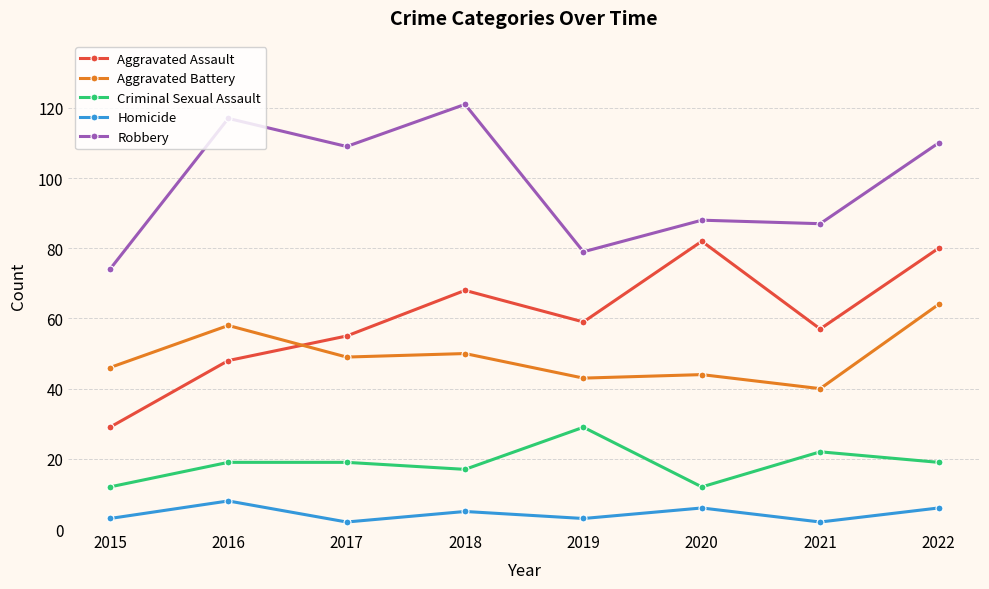

At how many categories does at least one series exceed 101?

4